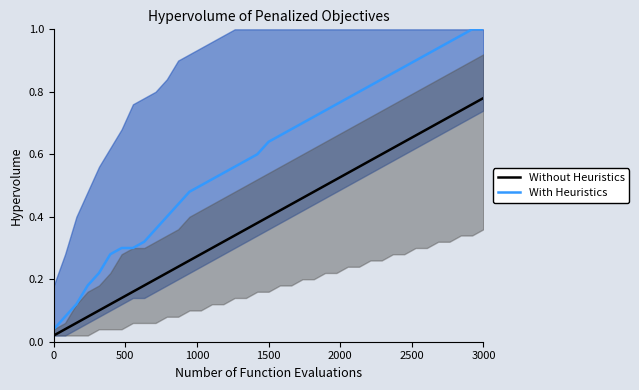

List the series in order of their overall mean, highest first.

With Heuristics, Without Heuristics